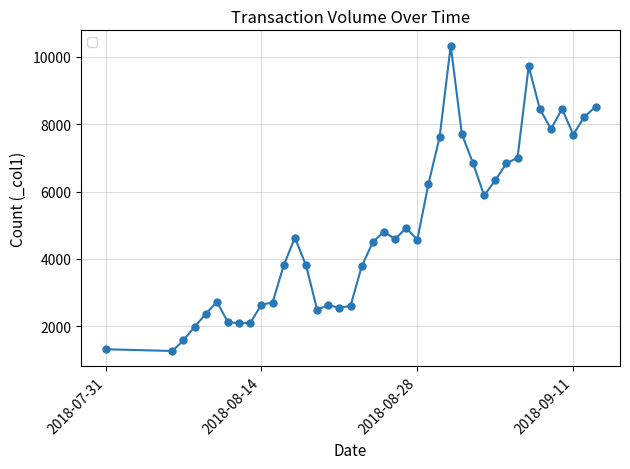

What is the value of the 29th point from the left?

6843